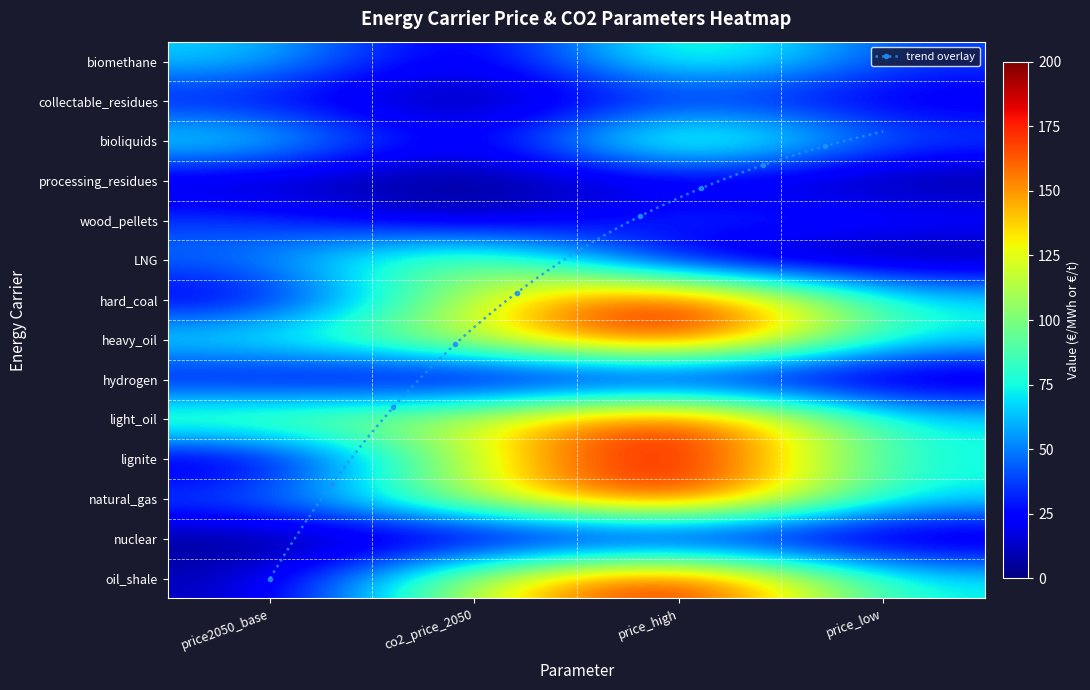

What is the total value across all series at price_low?

541.0